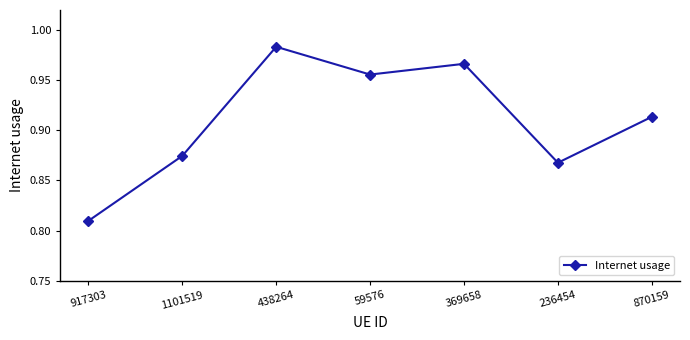

Count the number of categories in the chart.

7